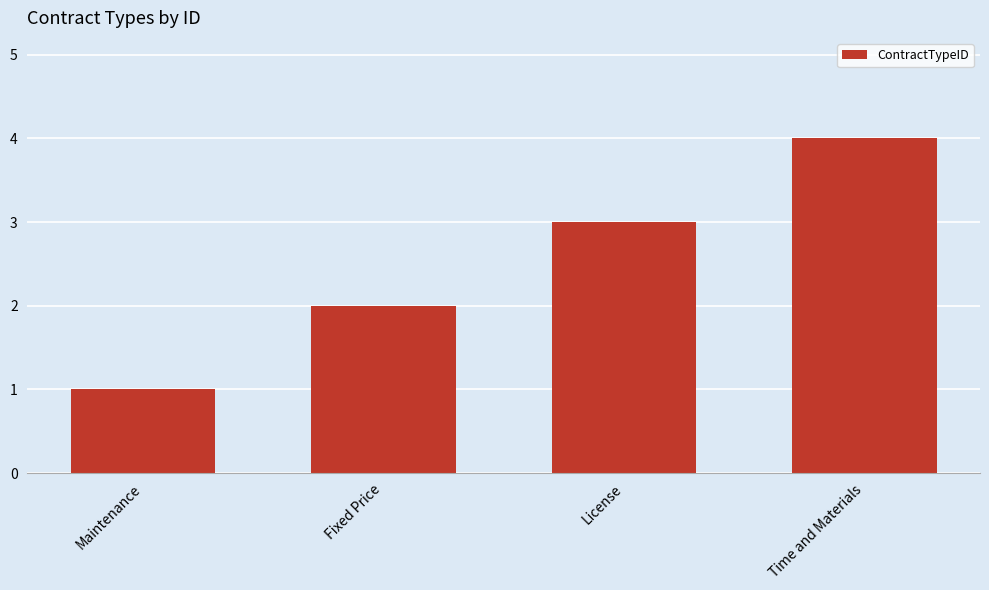

Rank the categories by value from lowest to highest.

Maintenance, Fixed Price, License, Time and Materials